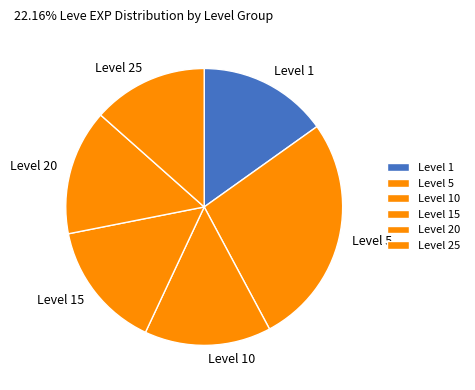

Which has a higher value, Level 25 or Level 5?

Level 5